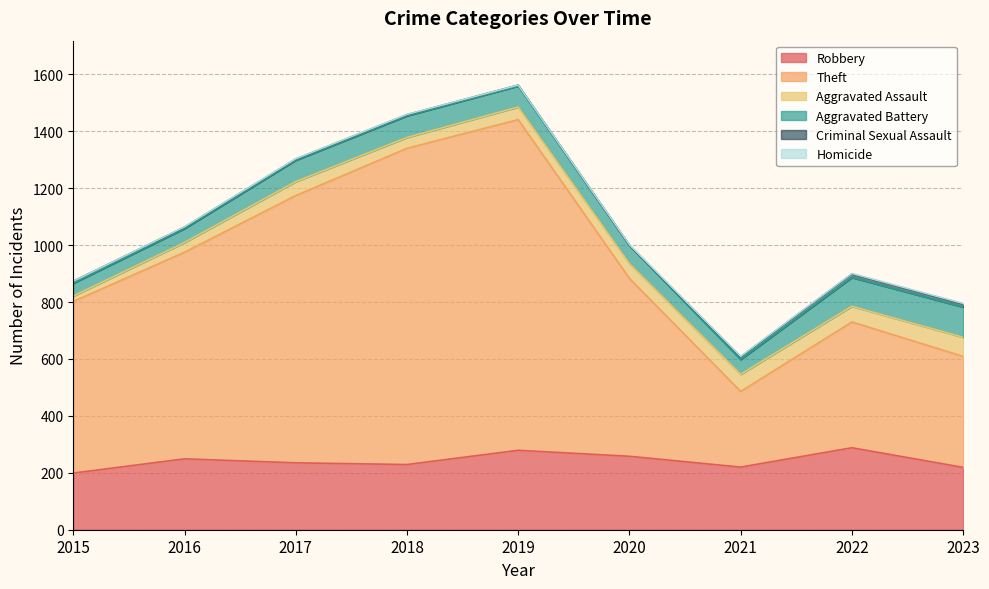

What is the difference between the second highest and second lowest values in the Theft series?

721